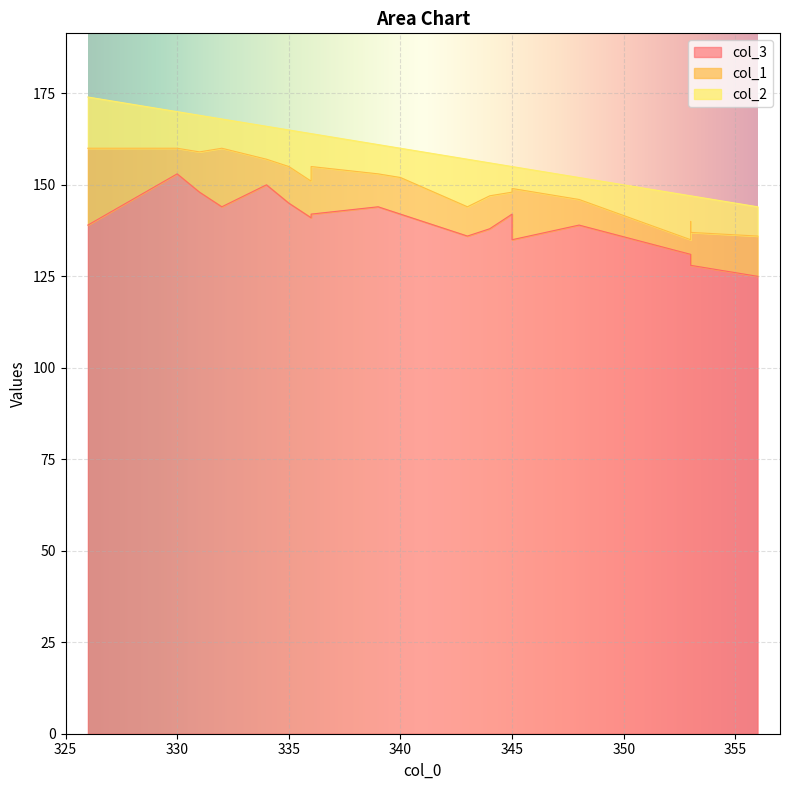

True or false: col_1 has a value of 6 at 353.

False